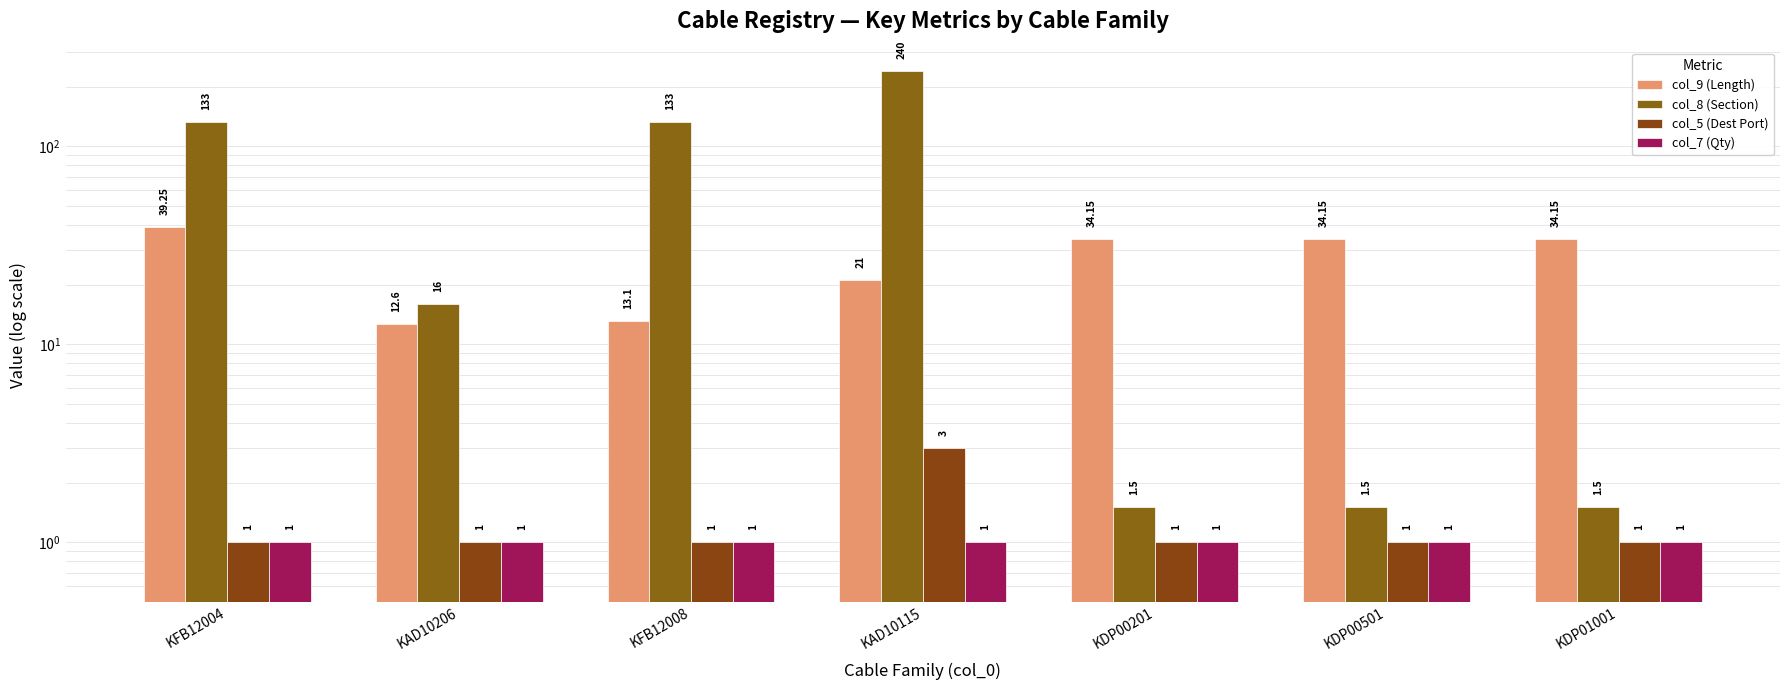

The col_7 (Qty) series shows 1.0 at KAD10115. True or false?

True